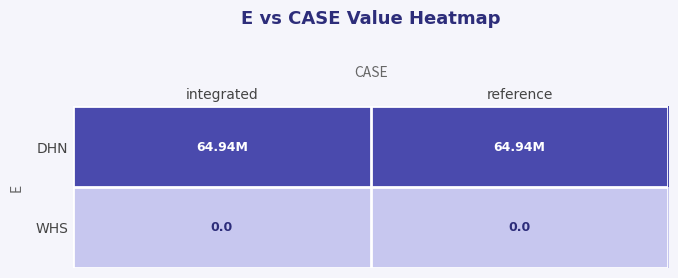

Where is WHS nearest to the value 0?

integrated